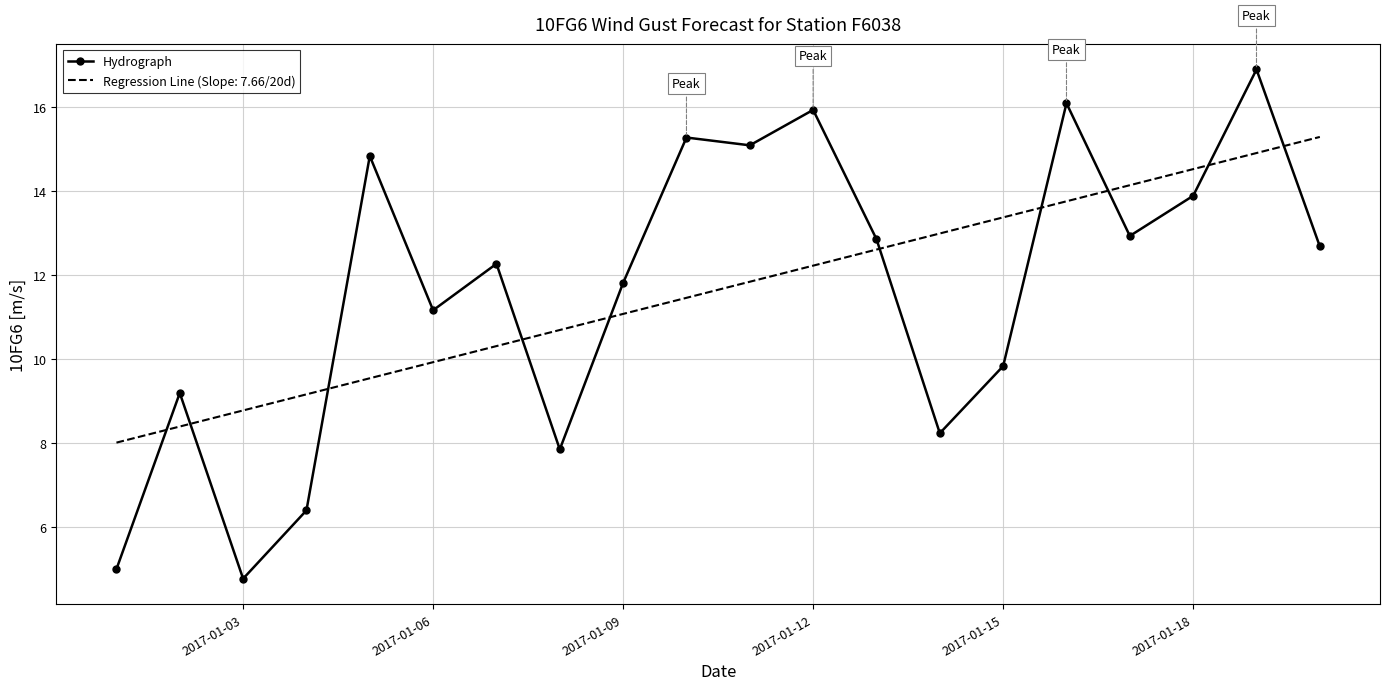

What is the difference between the maximum and minimum values in the Hydrograph series?

12.1